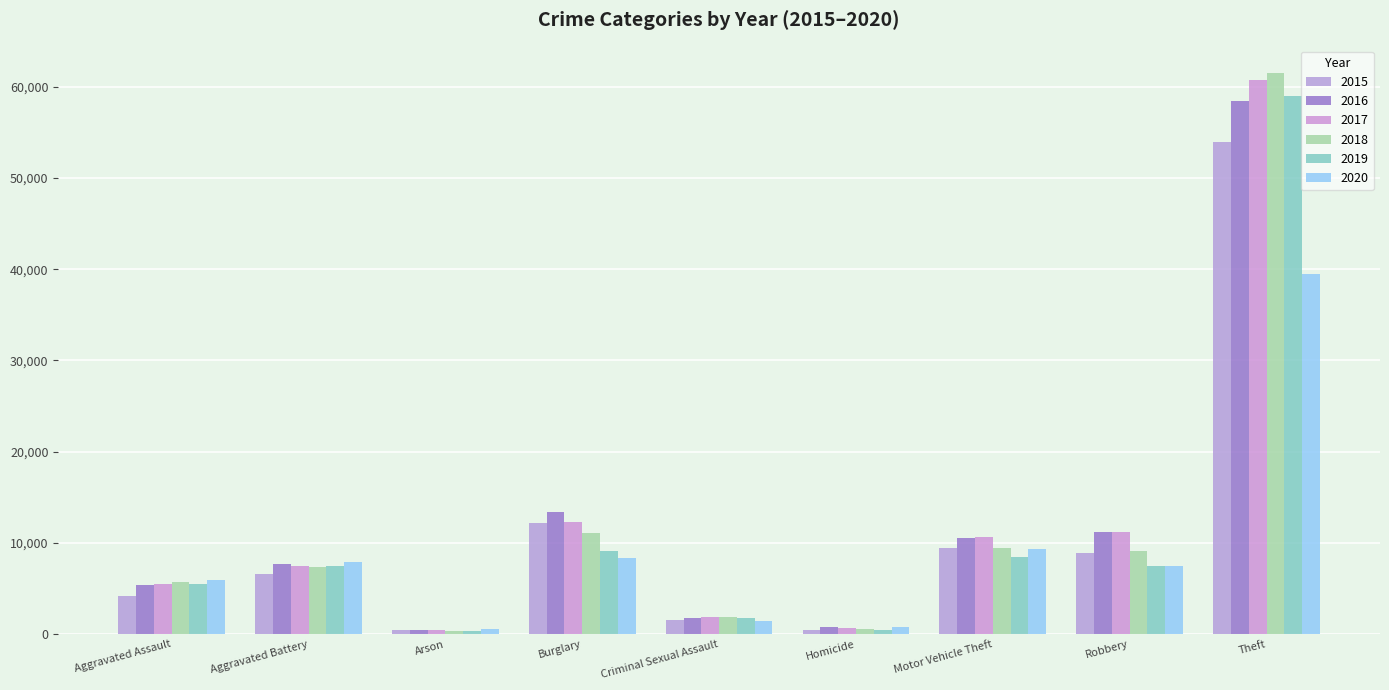

Where is 2016 nearest to the value 29454?

Burglary